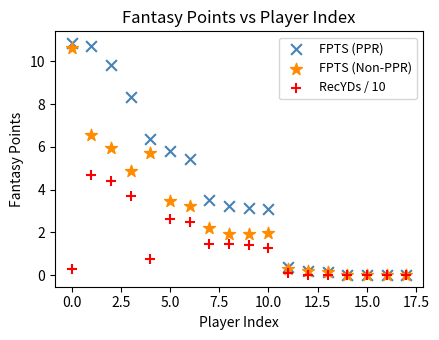

Across all series, what Y value is closest to 5?

4.9